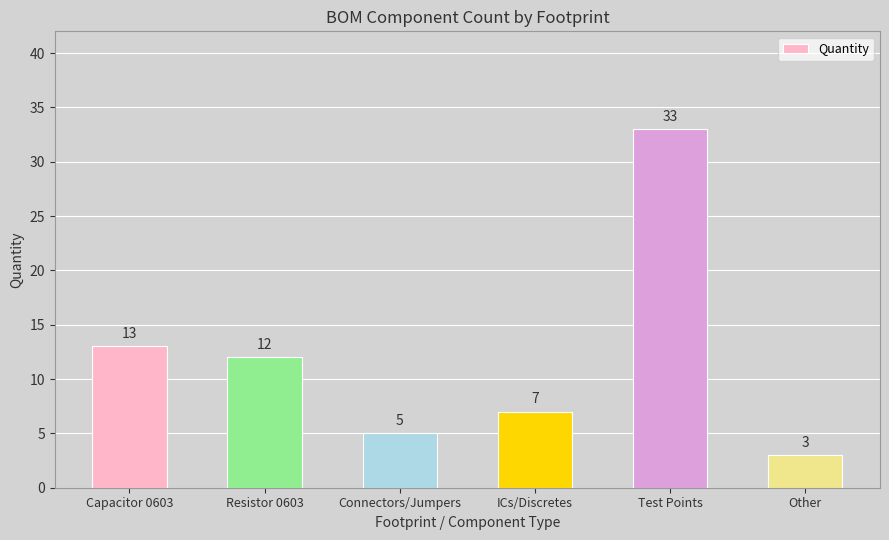

How many values are below 12?

3